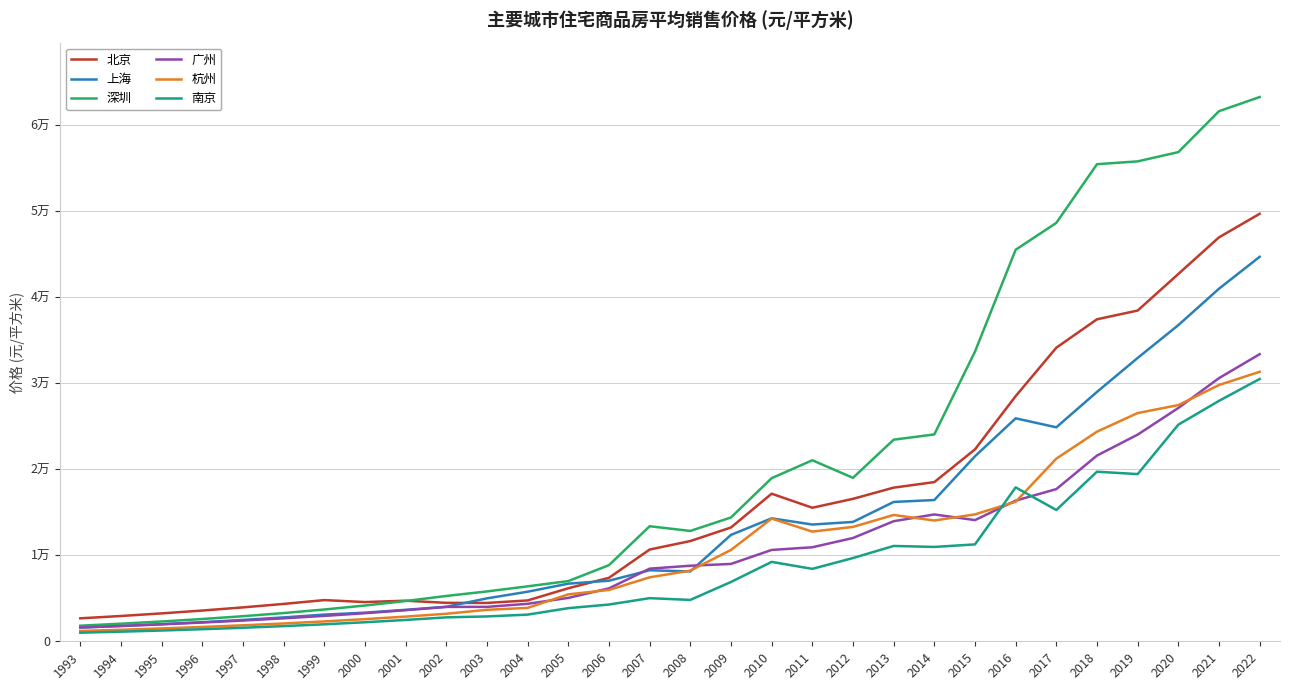

What are all the series names shown in the legend?

北京, 上海, 深圳, 广州, 杭州, 南京